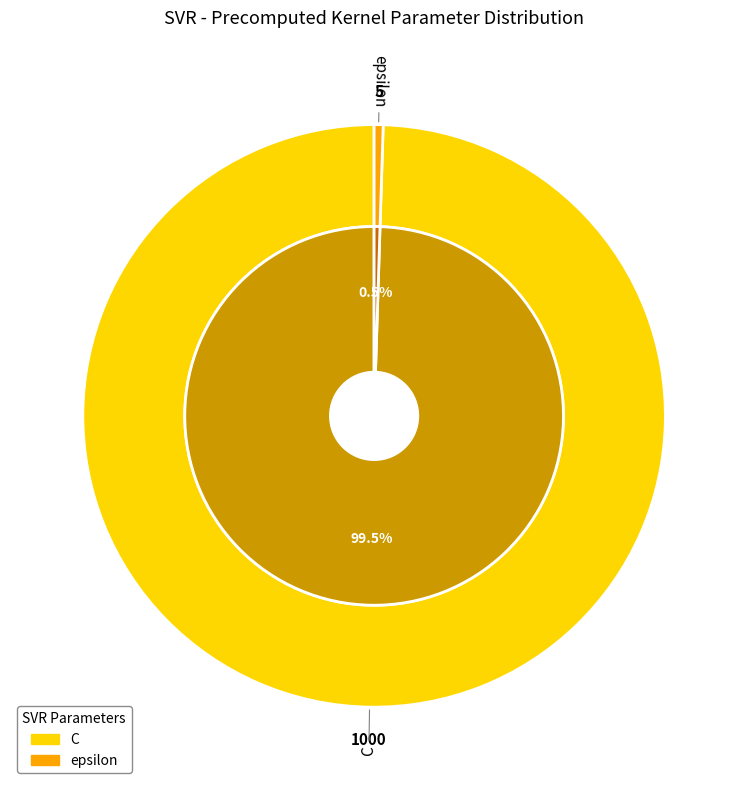

What is the change in value from C to epsilon?

-995